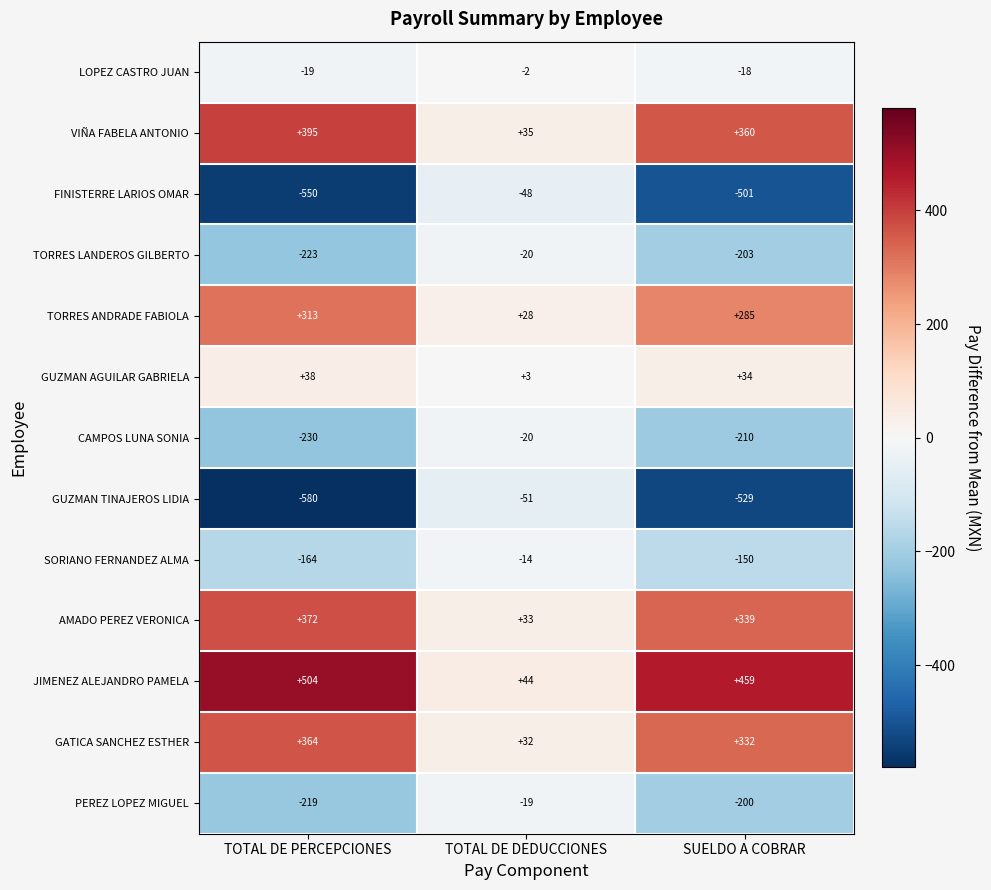

Which series has the largest range (max minus min)?

GUZMAN TINAJEROS LIDIA